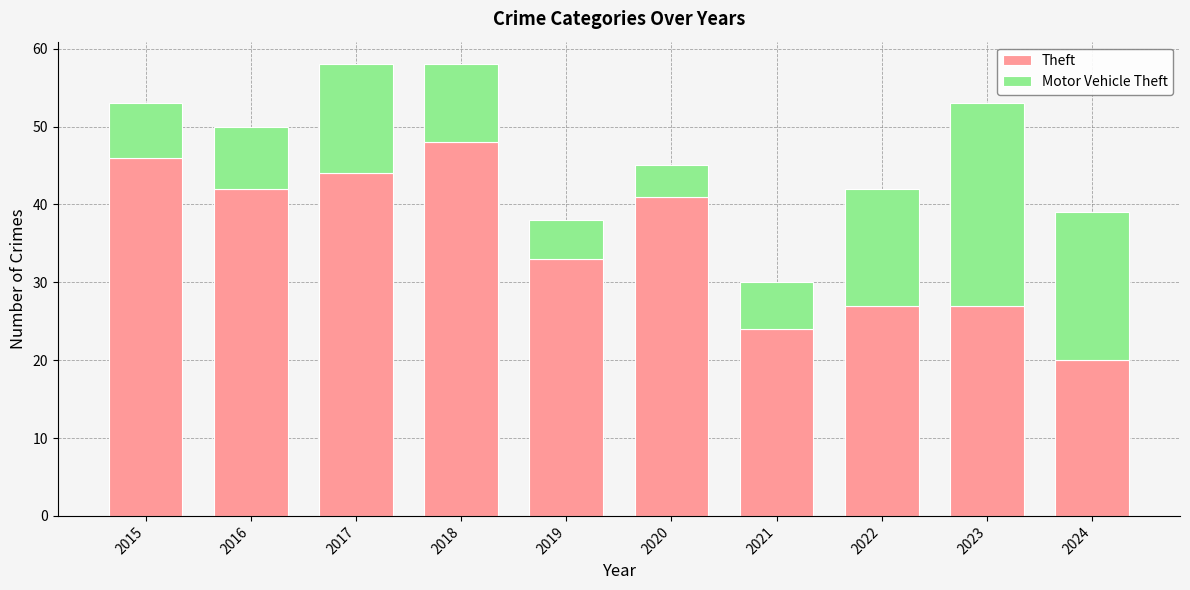

What is the difference between the maximum and minimum values in the Theft series?

28